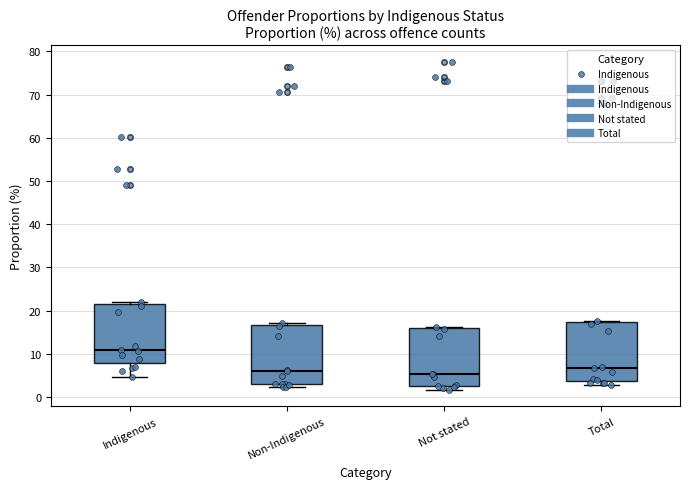

Where is the lower edge of the box for Indigenous on the y-axis? The values are not printed on the chart, so give them approximately, as read against the axis.

8